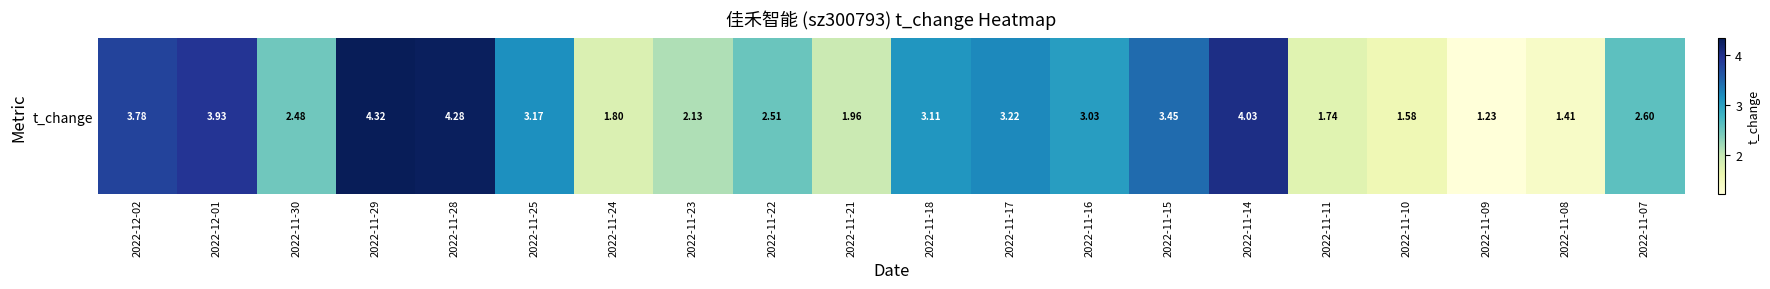

Approximately how many times larger is the value at 2022-11-17 compared to 2022-11-08?

2.3